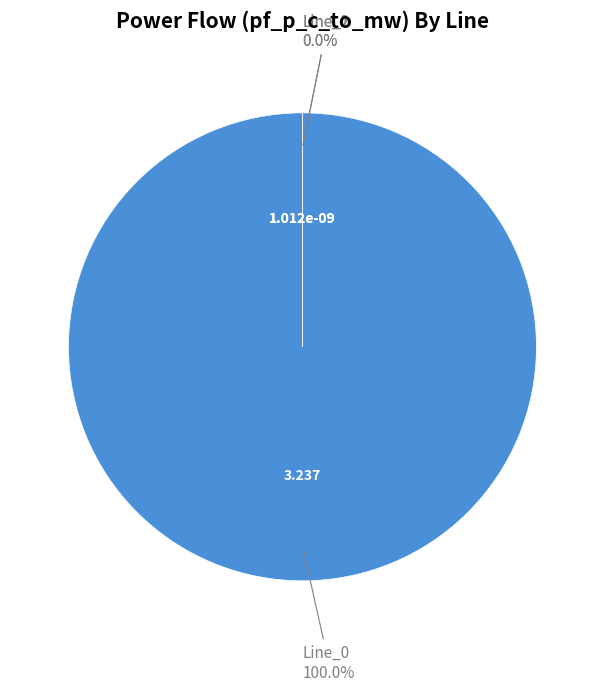

Is there any slice that represents more than half of the pie?

Yes